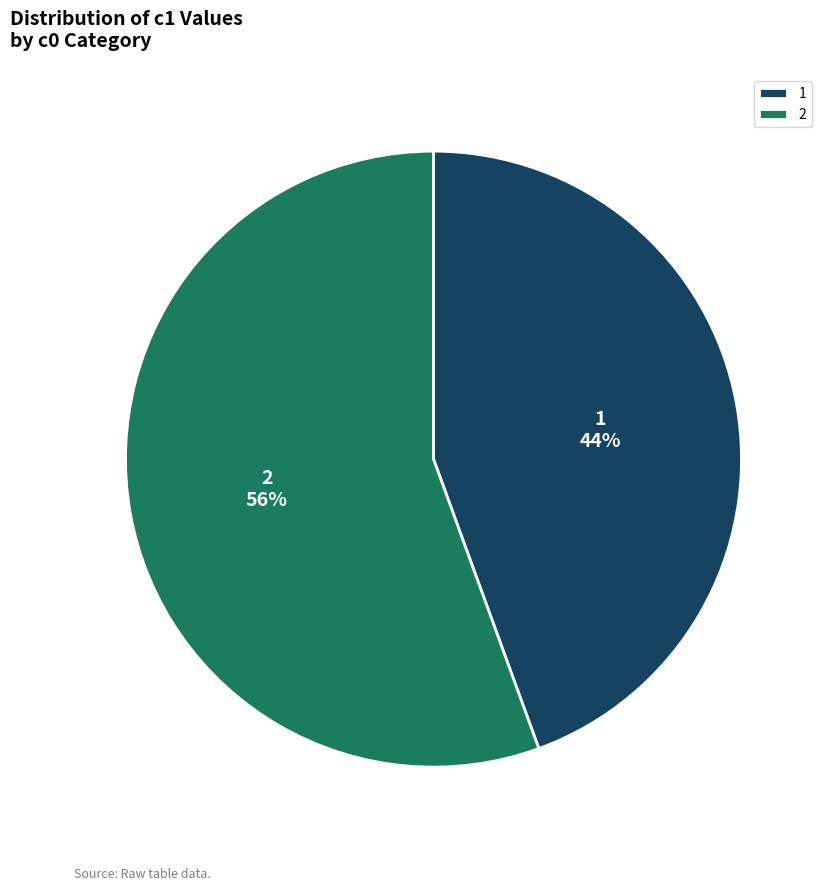

How many slices are in this pie chart?

2